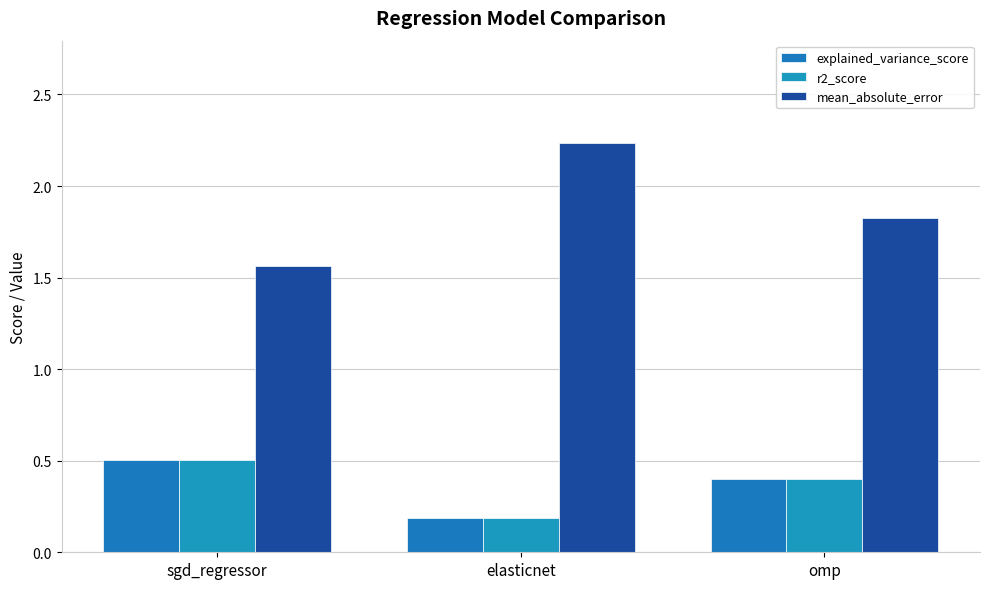

How many bars are there in total?

9